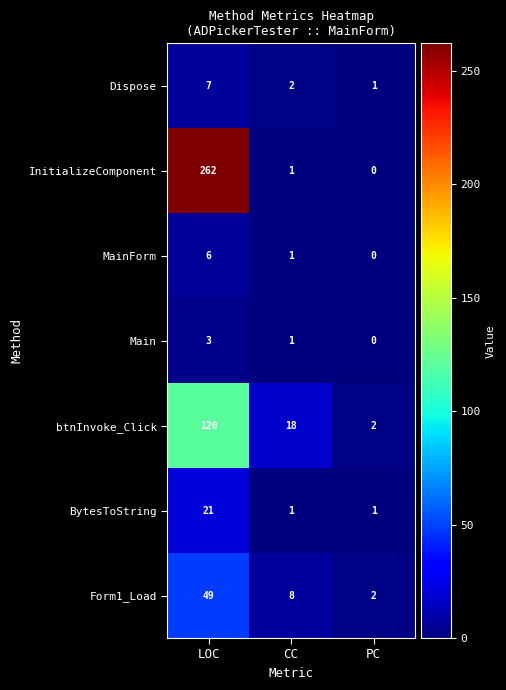

Which series has the largest total across all categories?

InitializeComponent